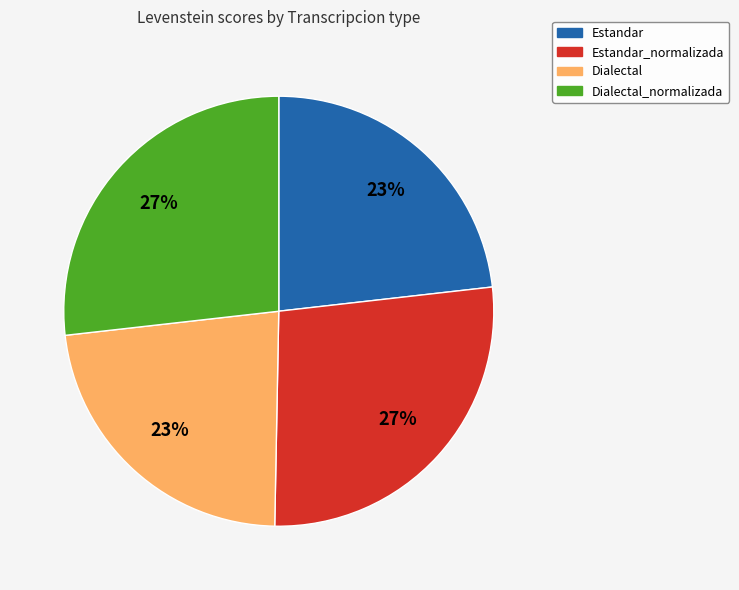

Does Dialectal represent more than half of the total?

No